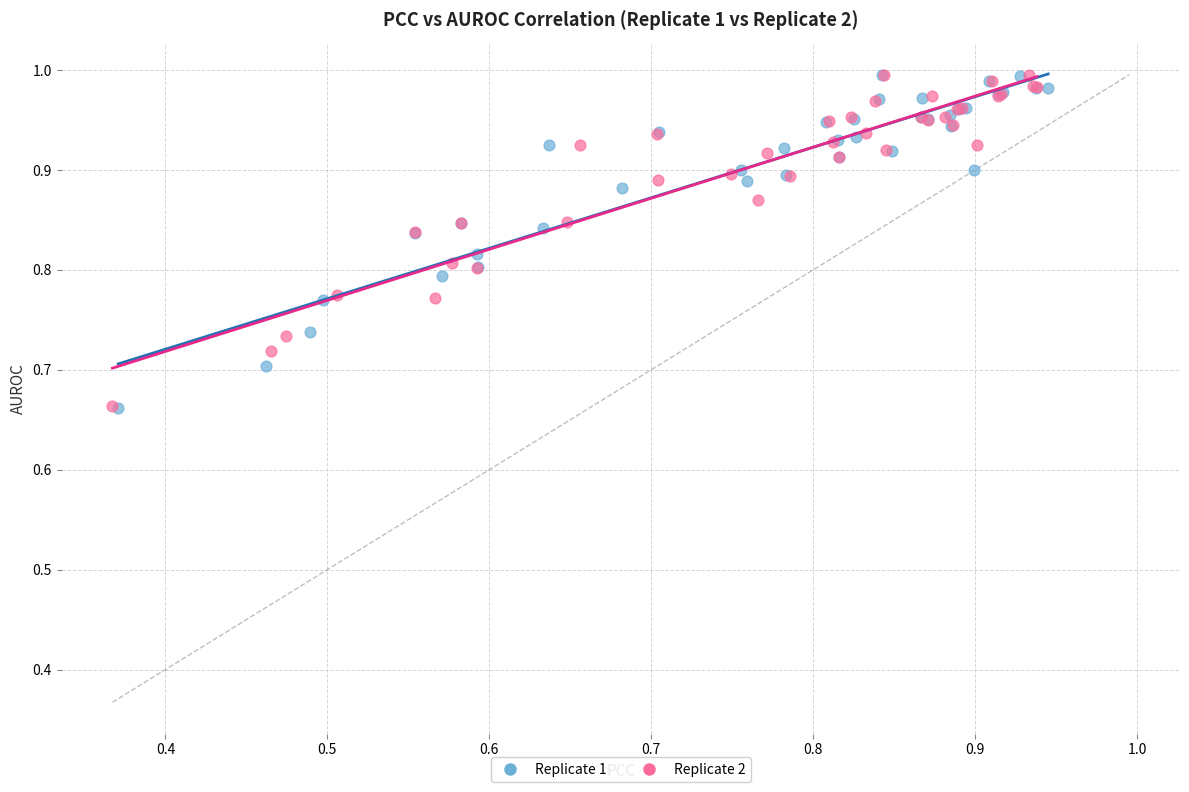

Which series has the widest spread of Y values?

Replicate 1